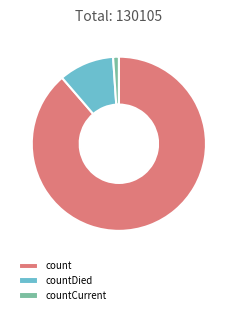

Which slice is the smallest?

countCurrent